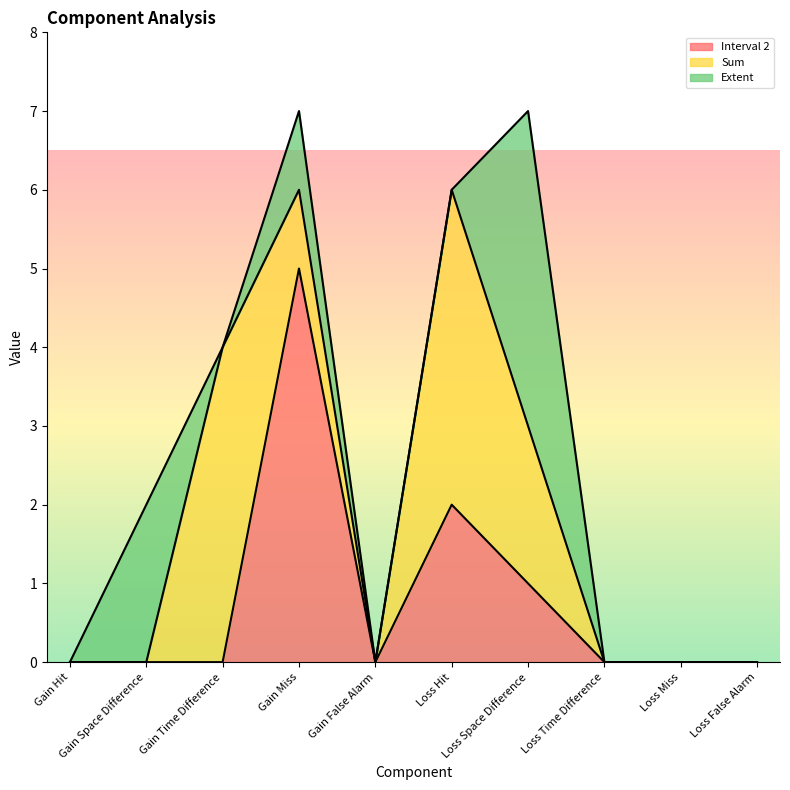

Reading left to right, what are all the values shown in this chart?

Interval 2: 0	0	0	5	0	2	1	0	0	0
Sum: 0	0	4	1	0	4	2	0	0	0
Extent: 0	2	0	1	0	0	4	0	0	0